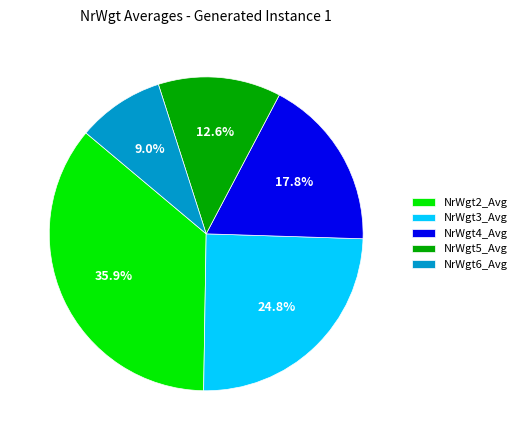

How many segments does this pie chart have?

5